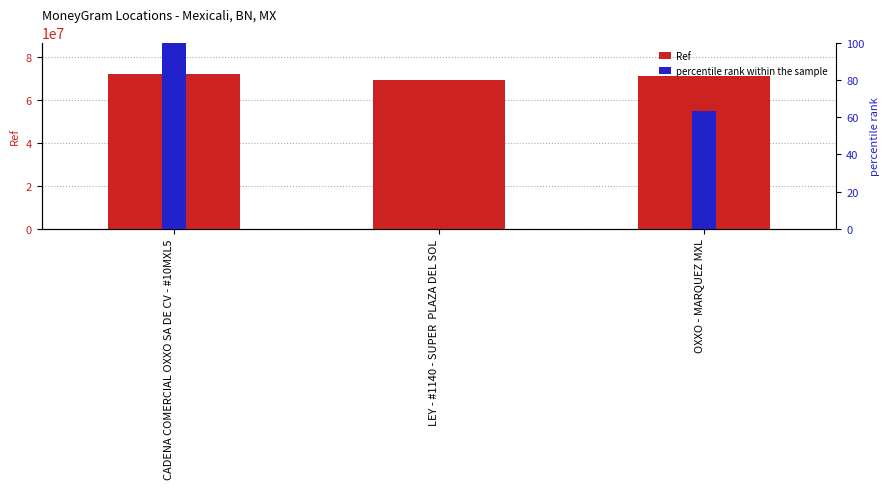

Which category has the highest value in the percentile rank within the sample series?

CADENA COMERCIAL OXXO SA DE CV - #10MXL5